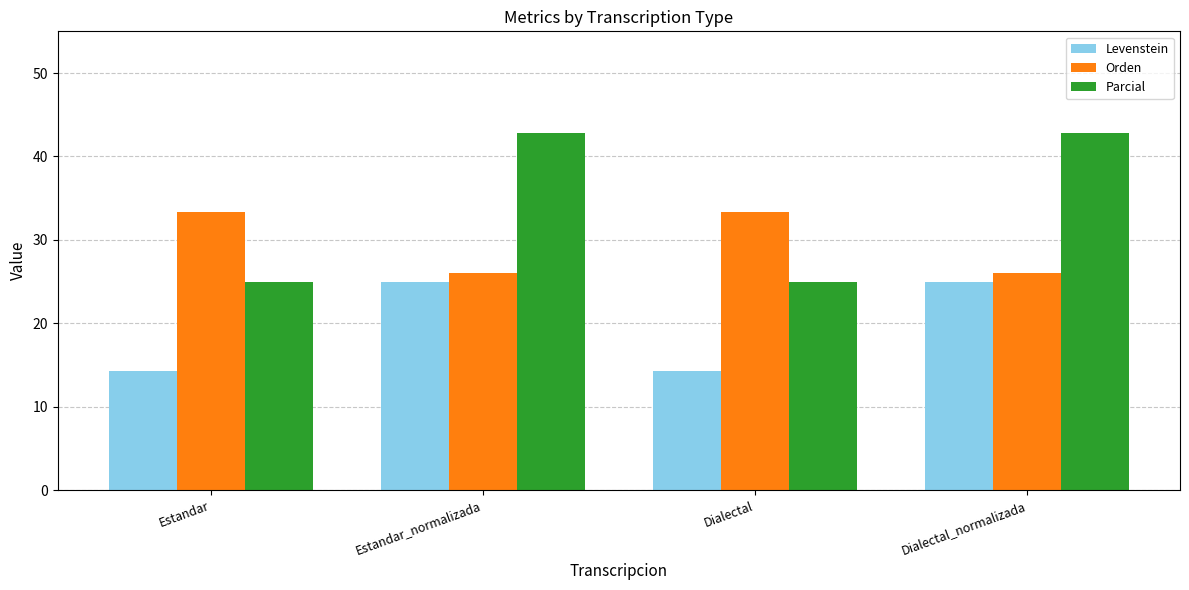

What is the total value across all series at Dialectal?

72.6